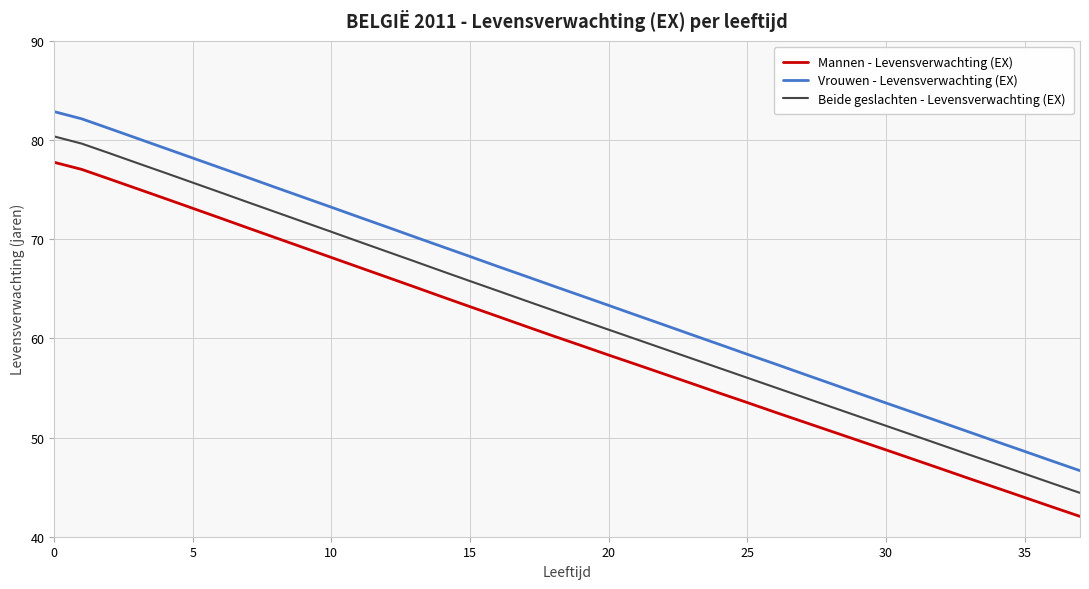

What is the maximum value shown in the chart?

82.9